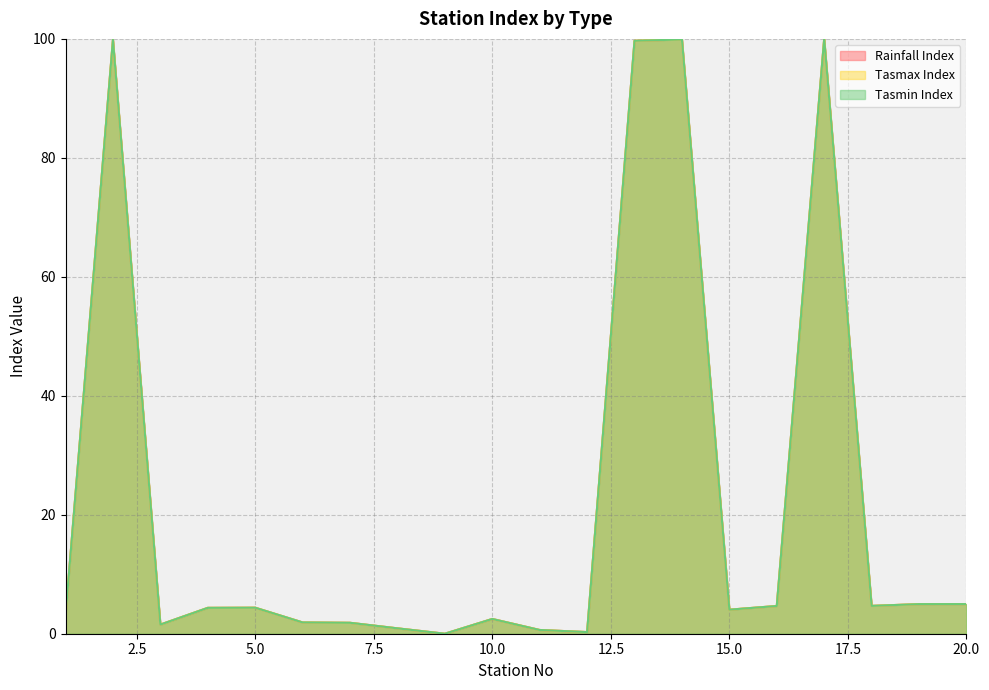

In Rainfall Index, how many points are lower than both neighbors (excluding endpoints)?

5